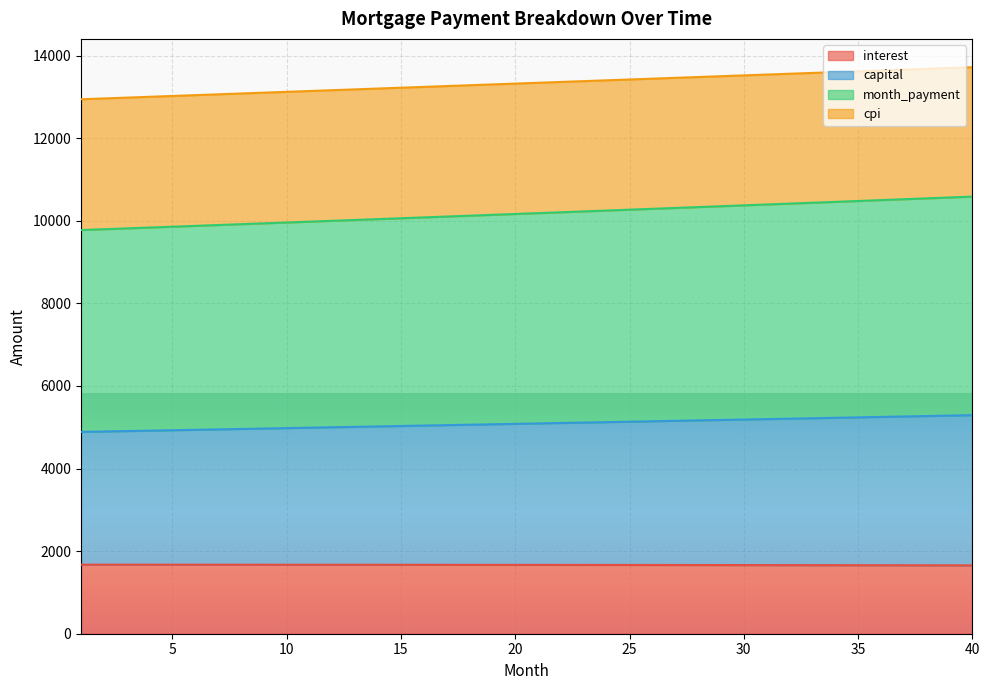

How many lines are shown in the chart?

4